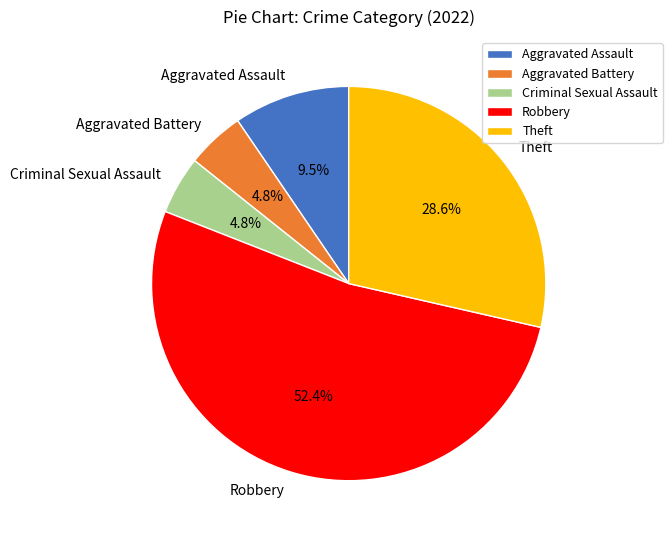

Which slice is the largest?

Robbery